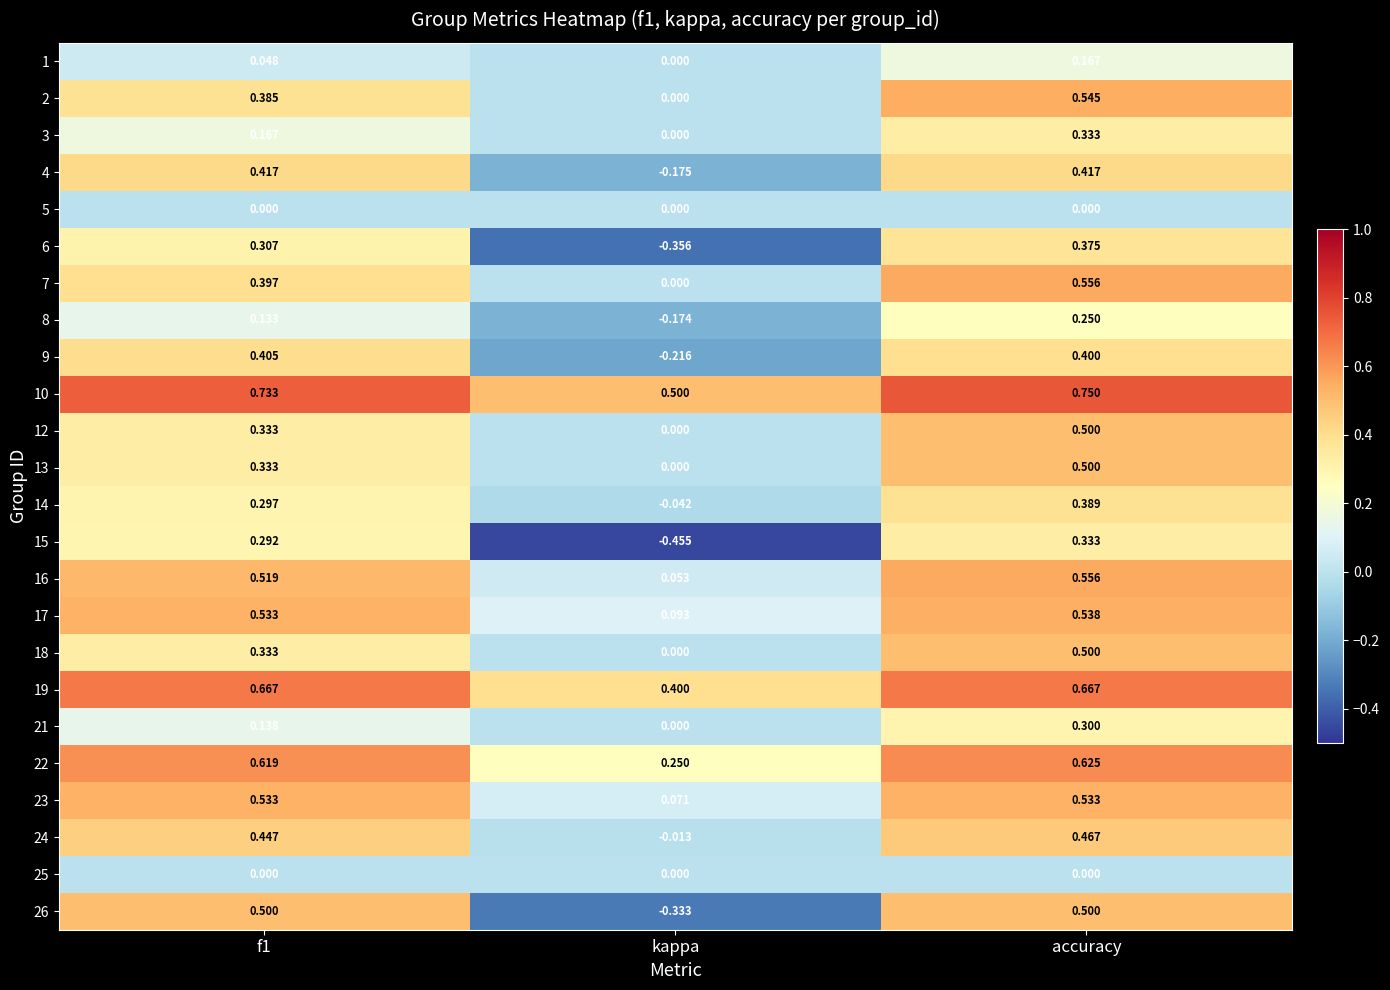

At which category does the chart reach its peak across all series?

accuracy